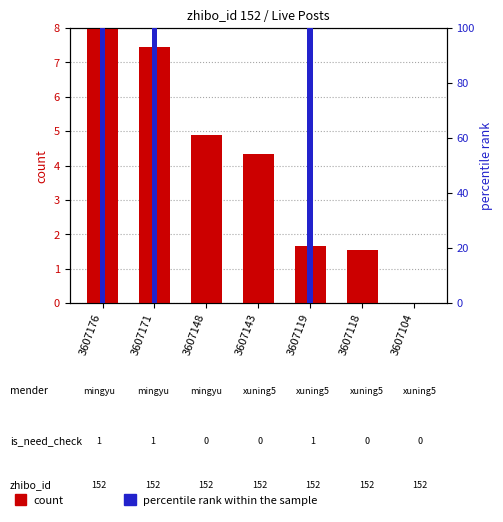

What is the sum of the percentile rank within the sample values at 3607171 and 3607118?

100.0